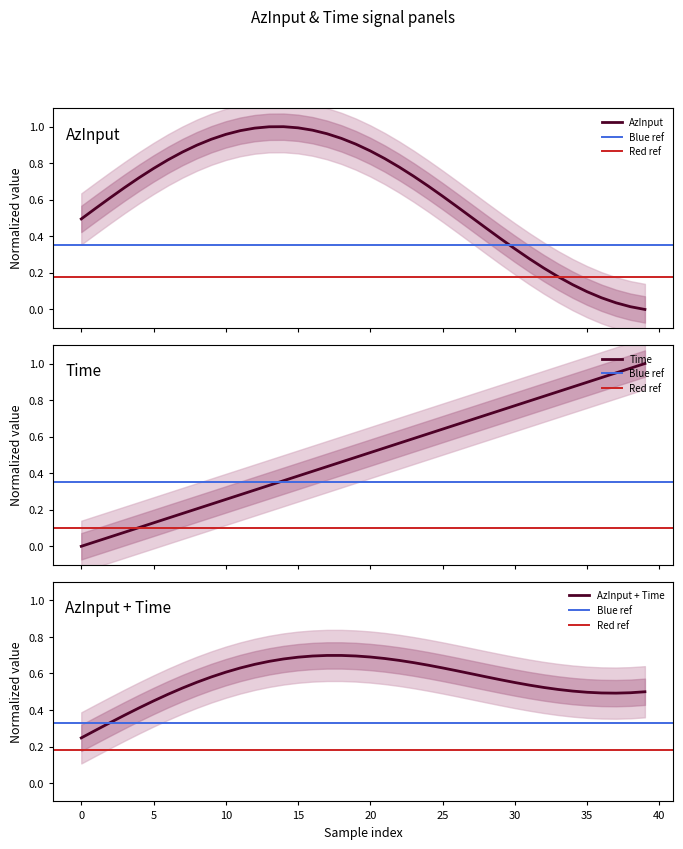

Is this an area chart (filled region under the line)?

No